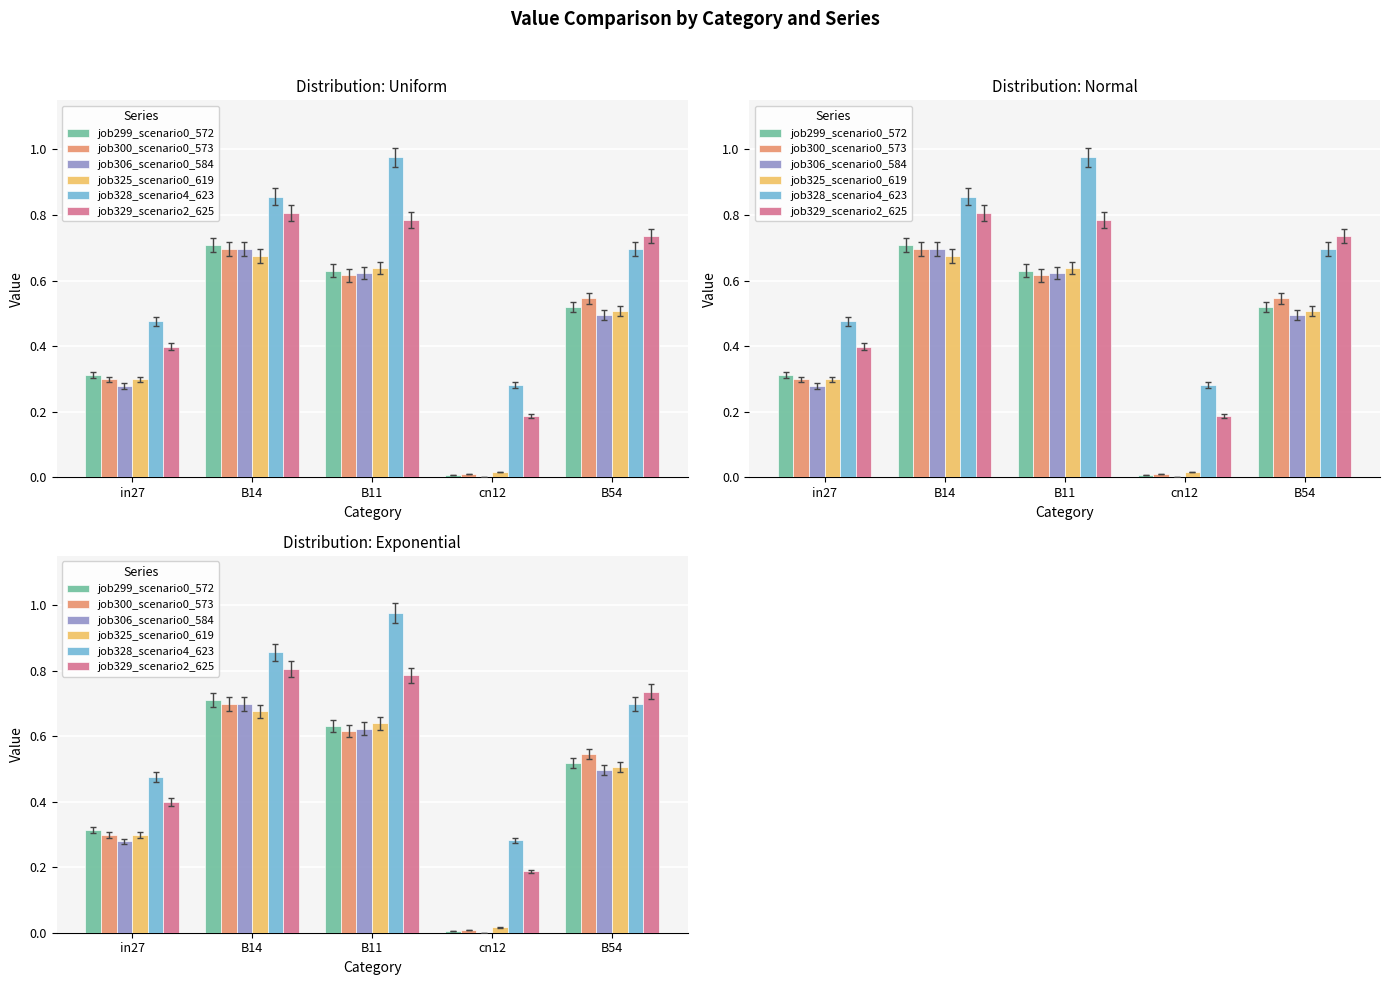

Which series has the largest total across all categories?

job328_scenario4_623